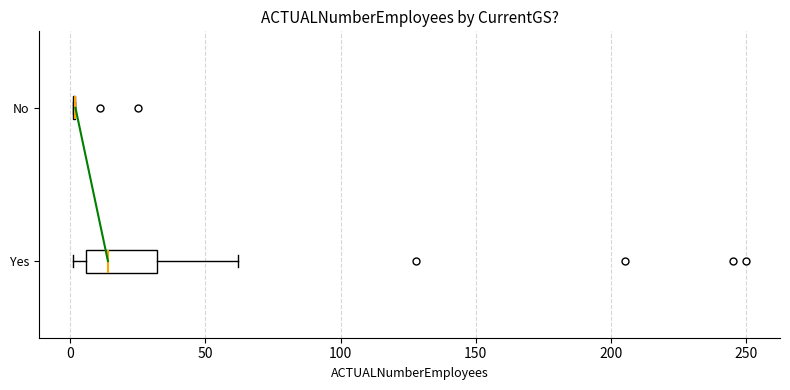

Reading bottom to top, read every box against the x-axis: the position of its median line, the range the box covers, and the ends of its whiskers. The values are not printed on the chart, so give them approximately, as read against the axis.

Yes: median 15, box 5 to 30, whiskers 0 to 60
No: box collapsed to a line at 0, whiskers 0 to 0